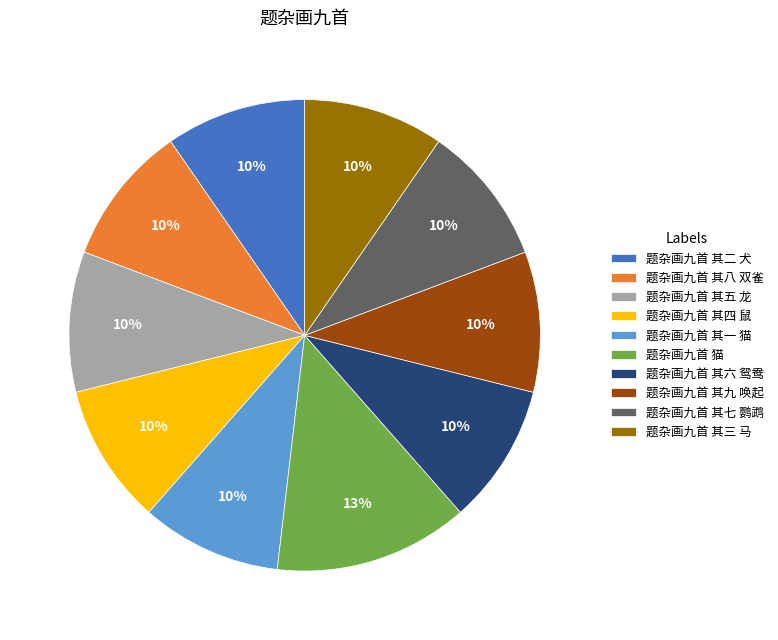

Which category has the biggest portion of the pie?

题杂画九首 猫